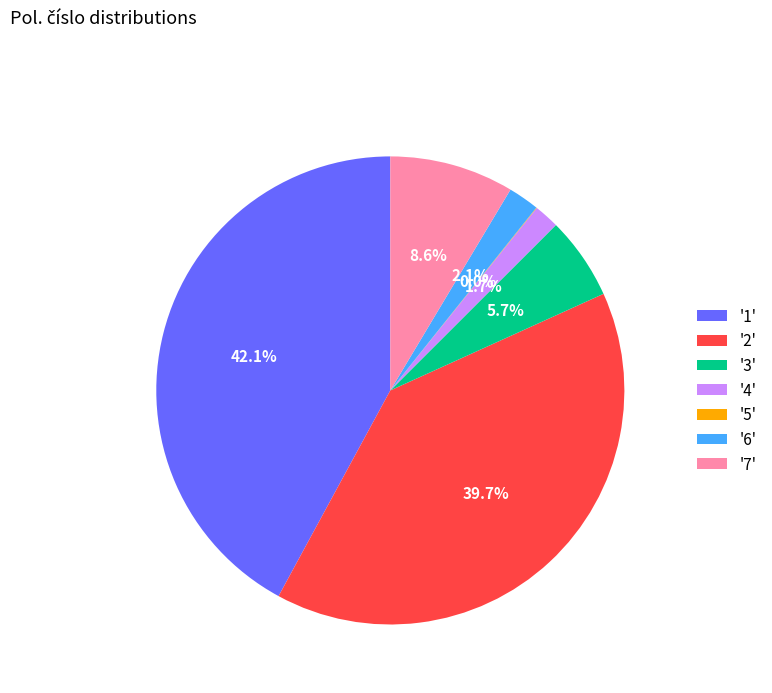

What is the total percentage of '4' and '2'?

41.4%